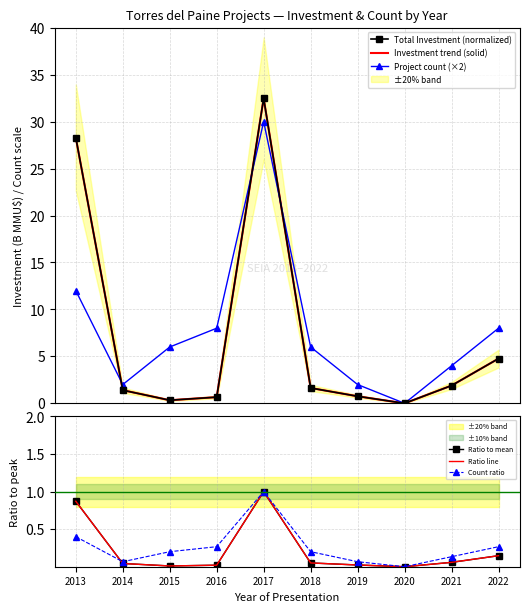

Where does the Total Investment (normalized) series first go above 1?

2013